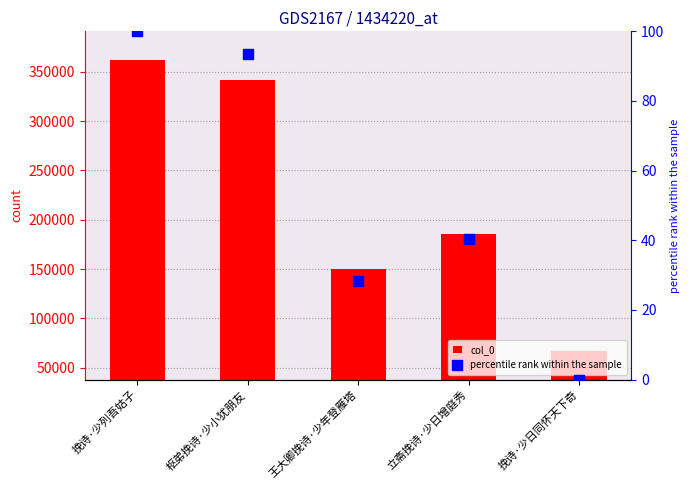

What are all the series names shown in the legend?

col_0, percentile rank within the sample